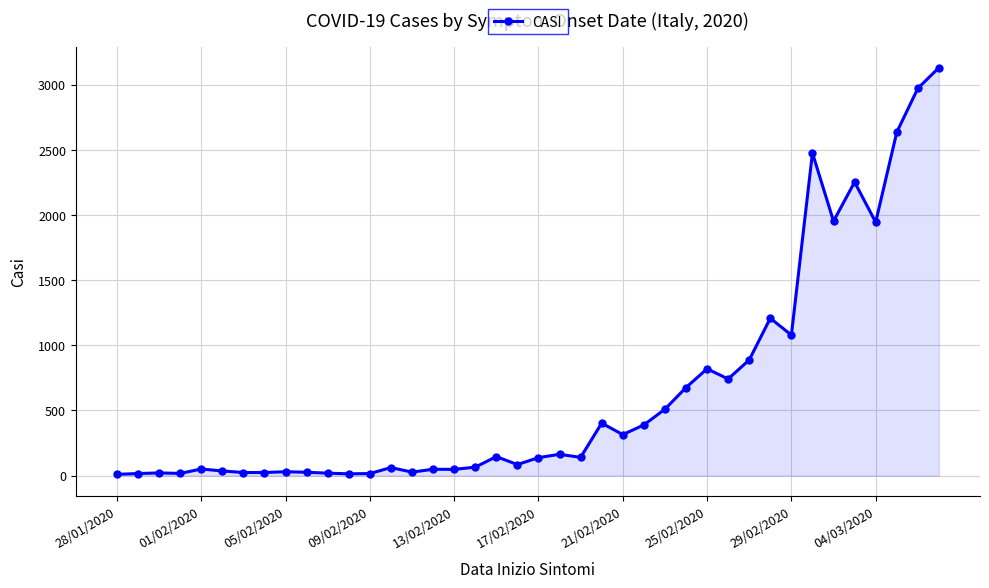

What is the maximum value shown in the chart?

3131